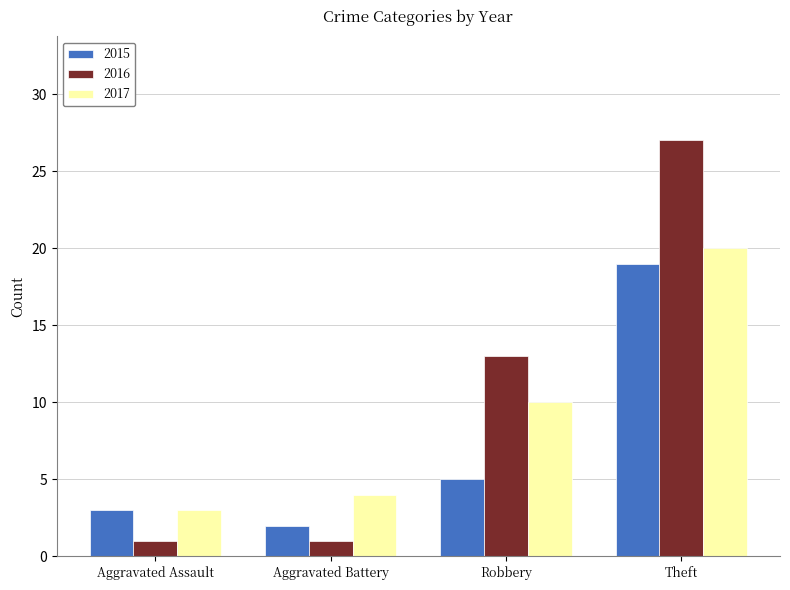

At which label is 2017 closest to 11?

Robbery